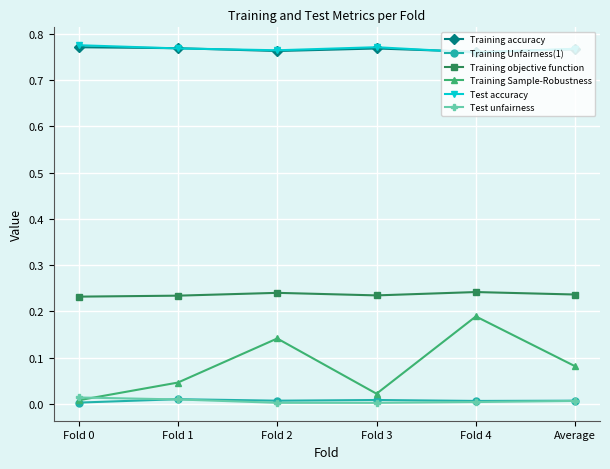

Count the Training Unfairness(1) values in the range 0 to 1.

6